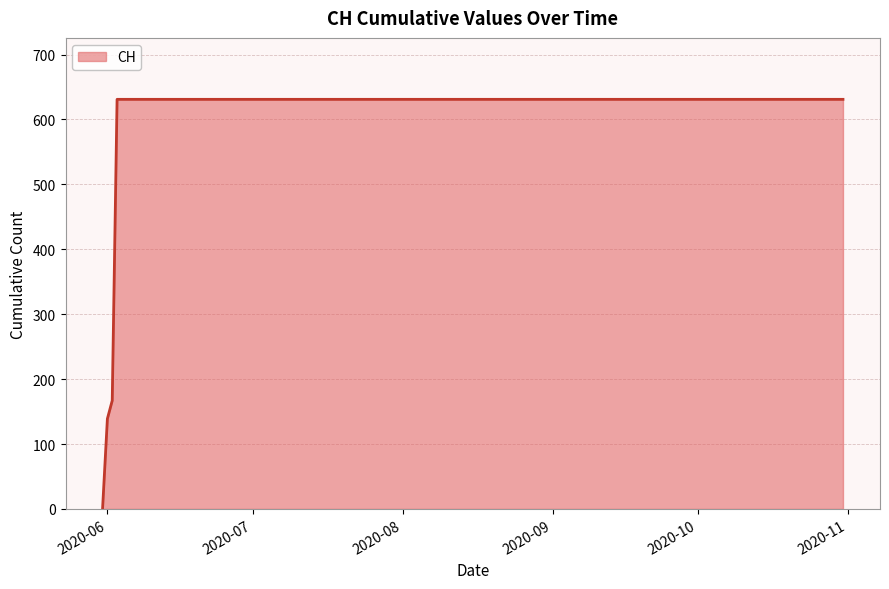

What is the maximum value shown in the chart?

631